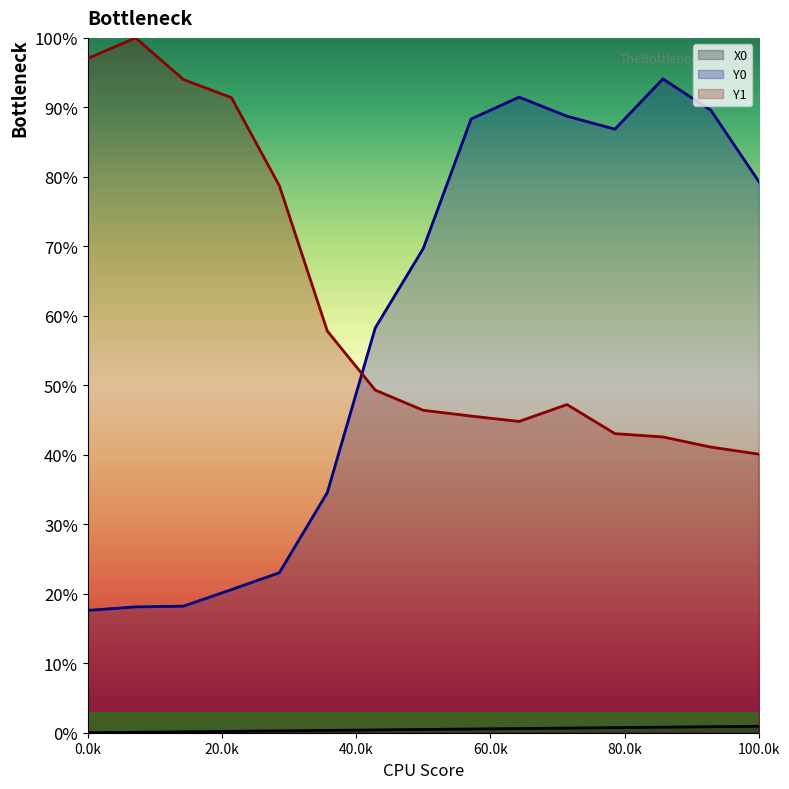

How many lines are shown in the chart?

3